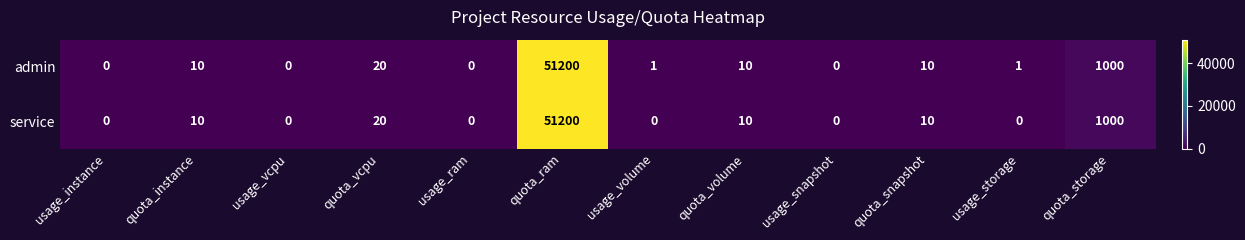

The value of admin at usage_instance is 30252. True or false?

False